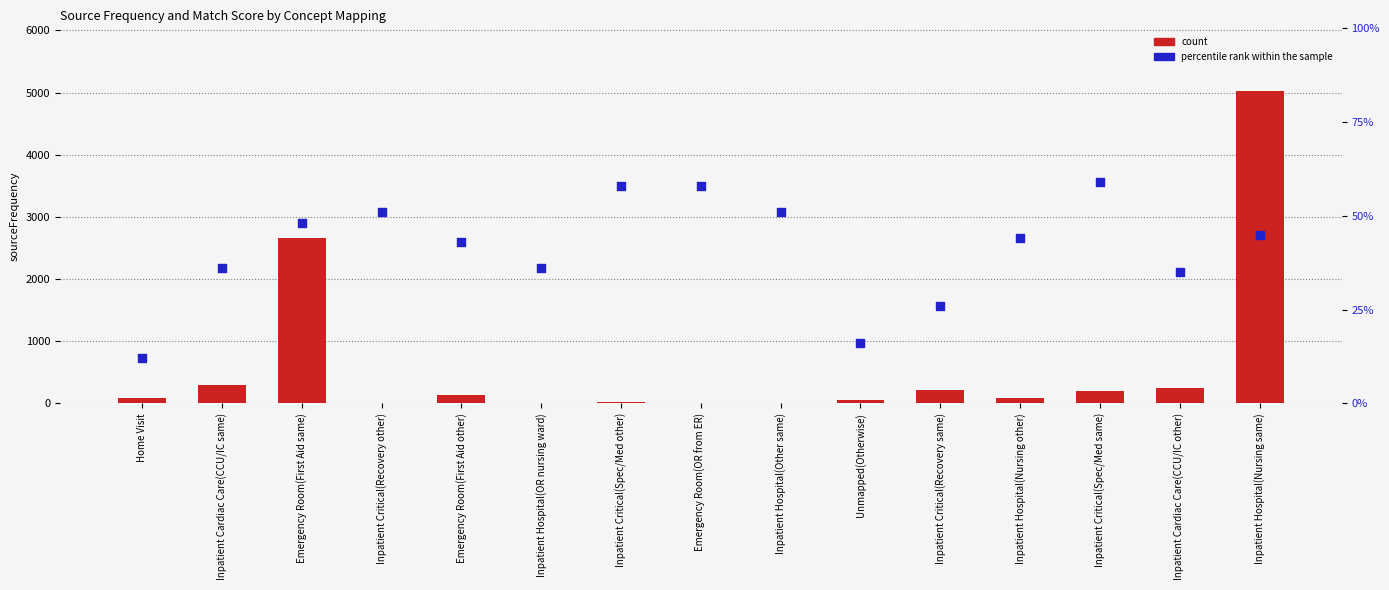

Is the value of count at Emergency Room(First Aid same) greater than the value of percentile rank within the sample at Inpatient Hospital(Other same)?

Yes